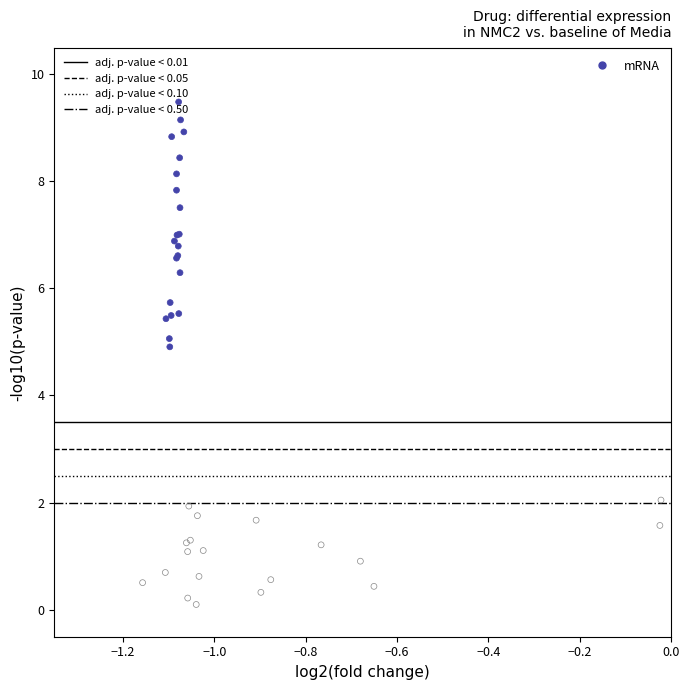

What Y value in the scatter plot is closest to 4?

4.9